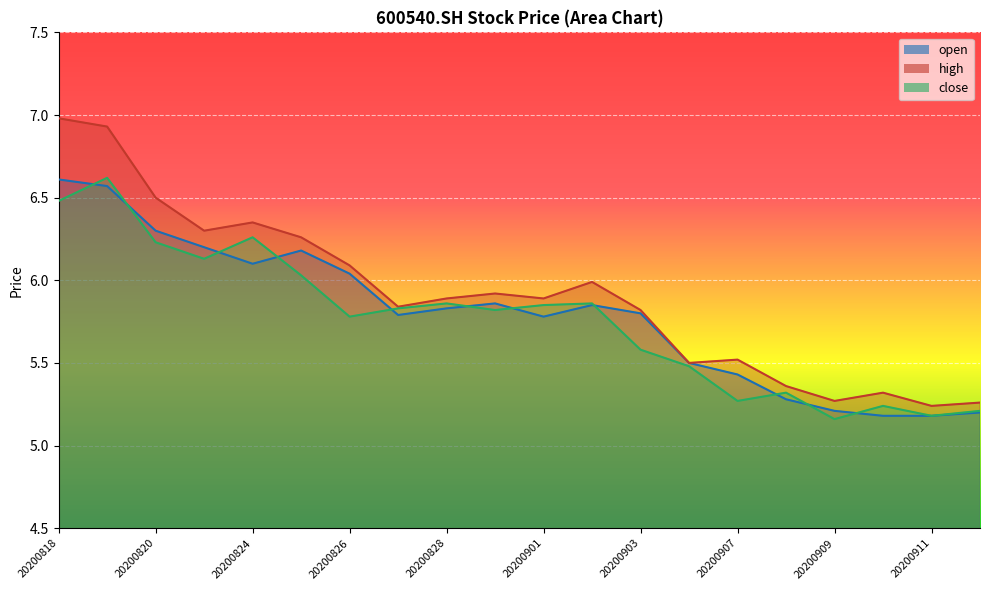

List the series in order of their overall mean, lowest first.

close, open, high